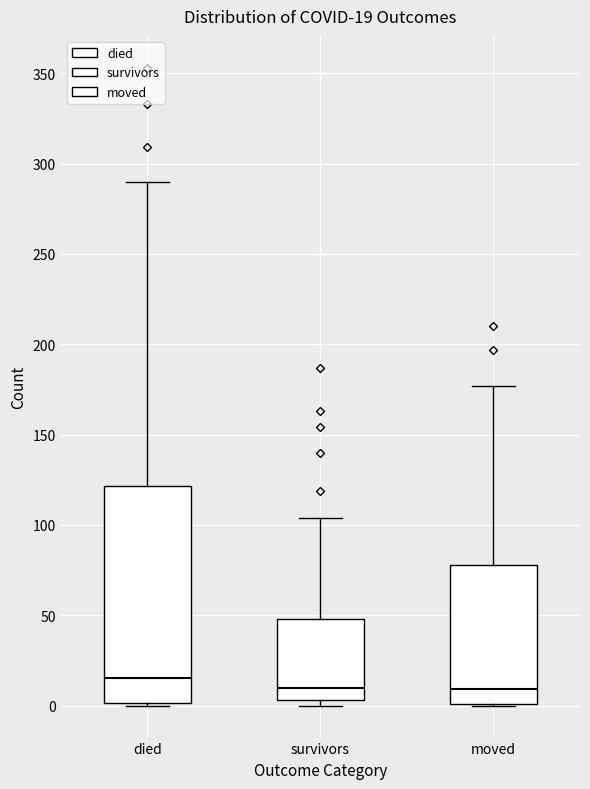

Which box is the tallest, from its lower edge to its upper edge?

died